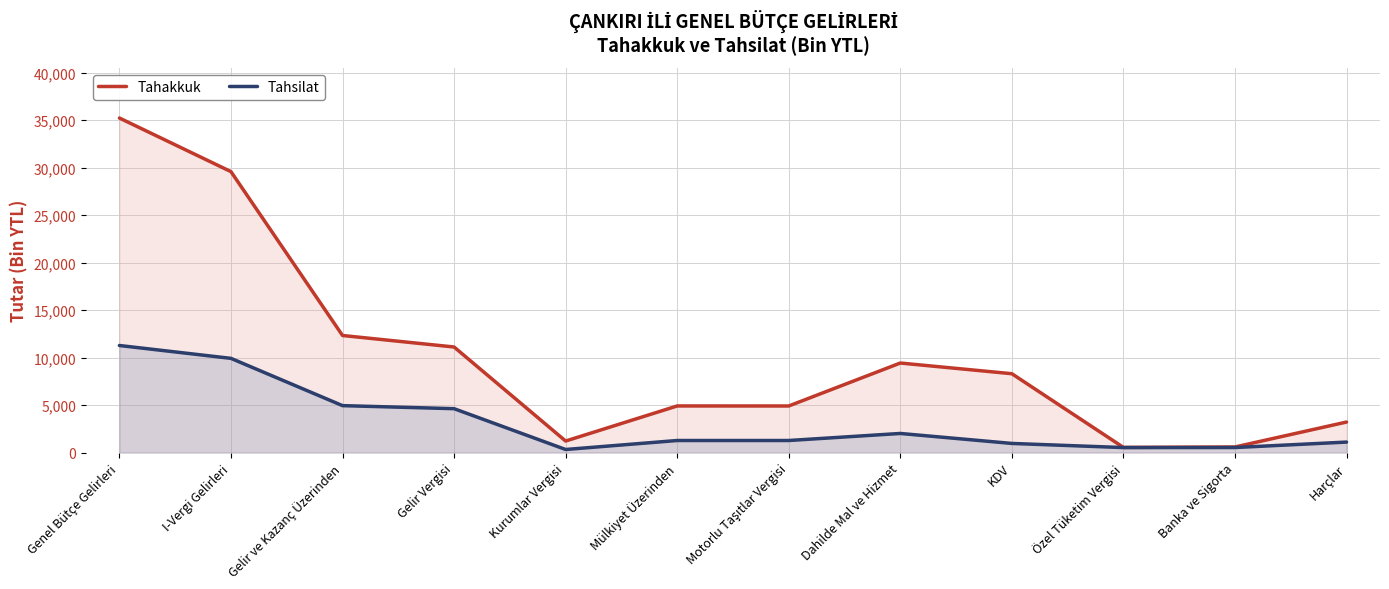

At which category does the chart reach its peak across all series?

Genel Bütçe Gelirleri